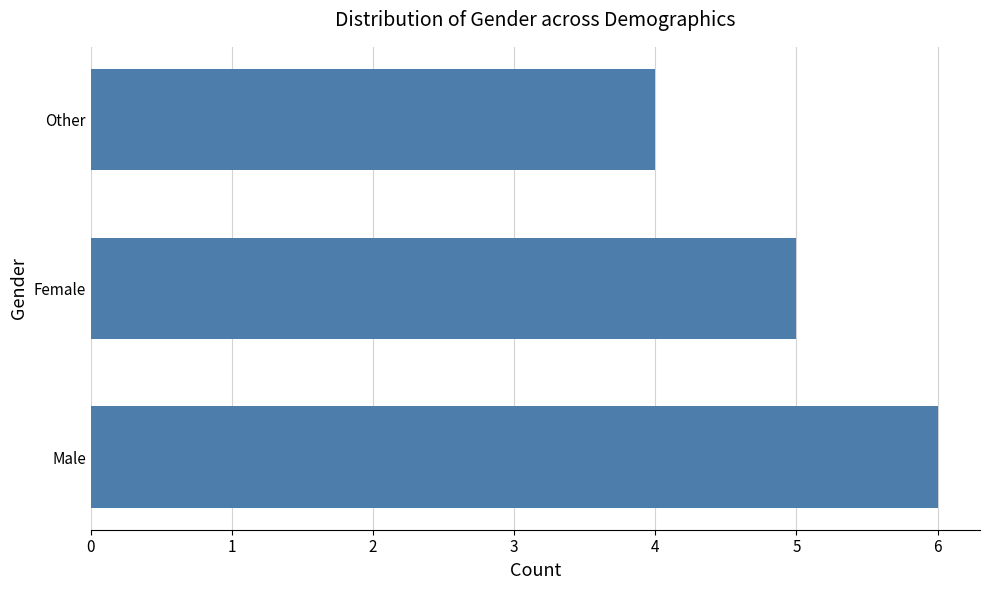

How many values are between 4 and 6?

3